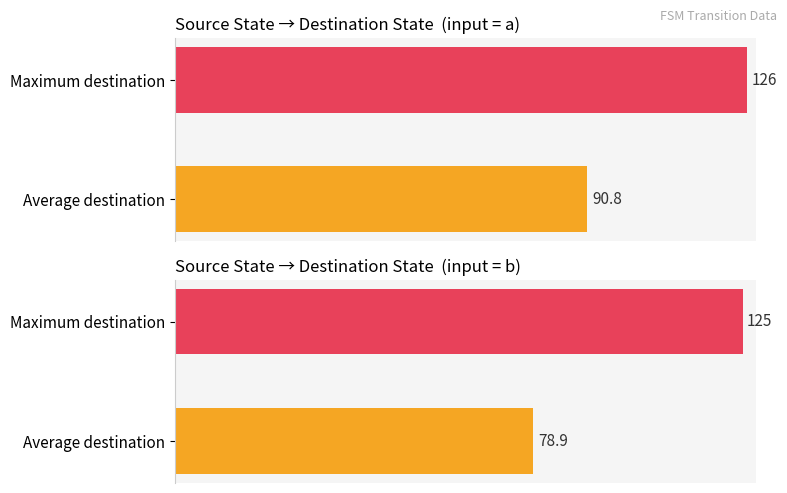

Between 8 and 12, which is larger?

12